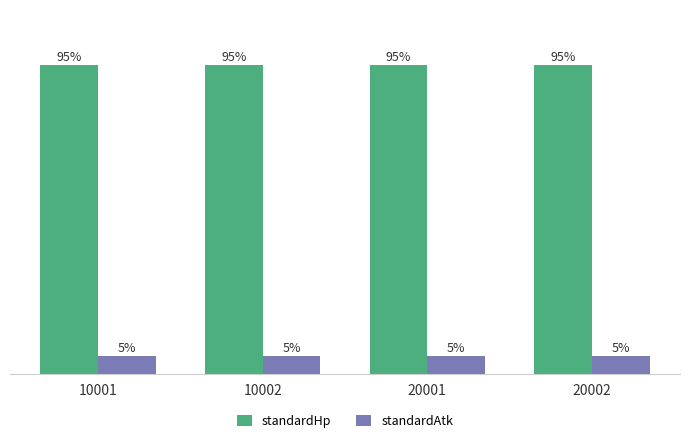

Does the chart contain any negative values?

No